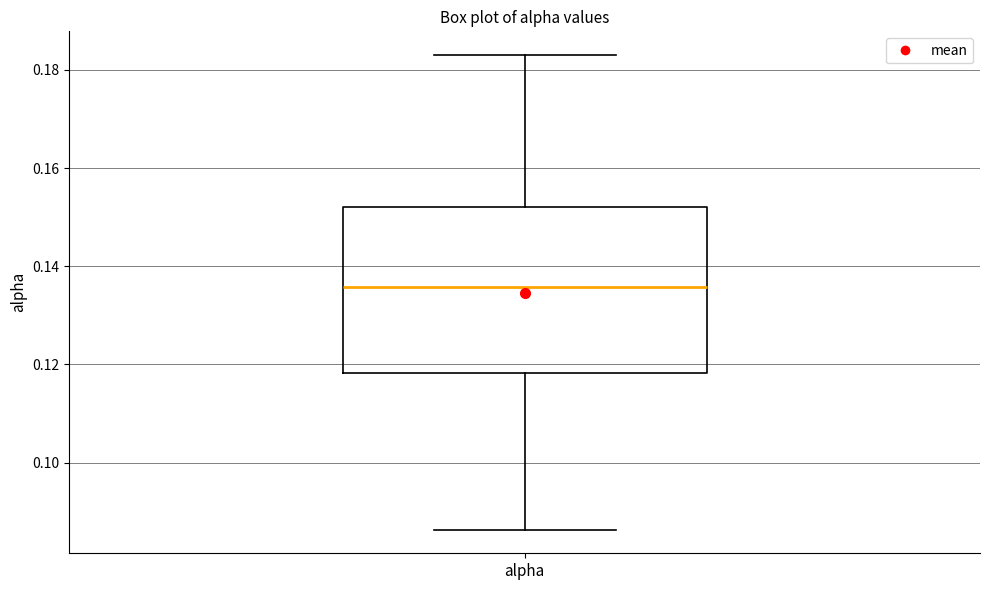

Transcribe this box plot: give where the median line is, the range the box spans, and where the two whiskers end, as read against the y-axis. The values are not printed on the chart, so give them approximately, as read against the axis.

median 0.136, box 0.118 to 0.152, whiskers 0.086 to 0.184